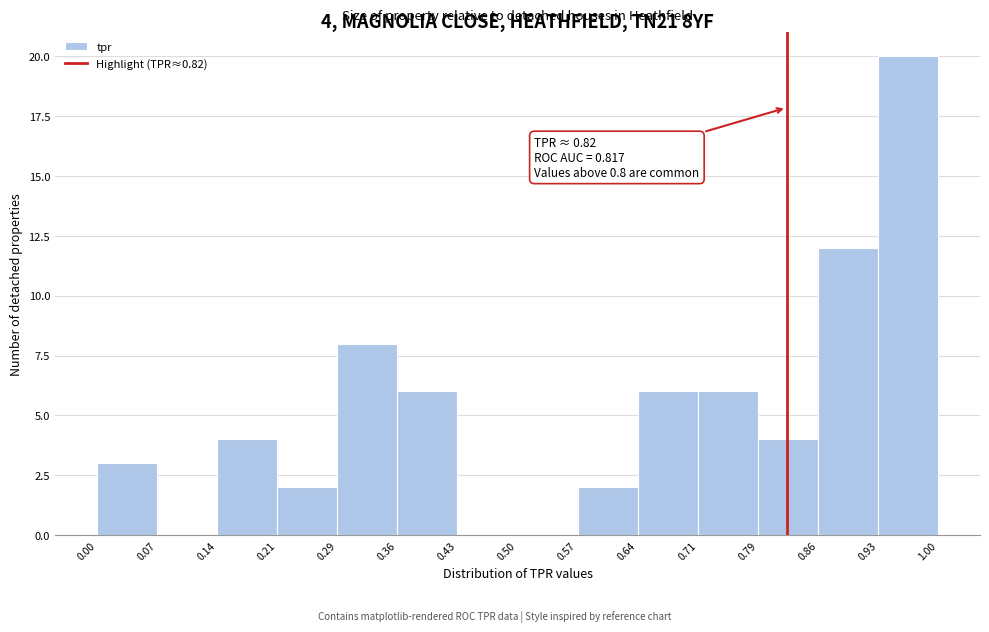

Over which range of the x-axis is the bar tallest?

0.93 to 1.00